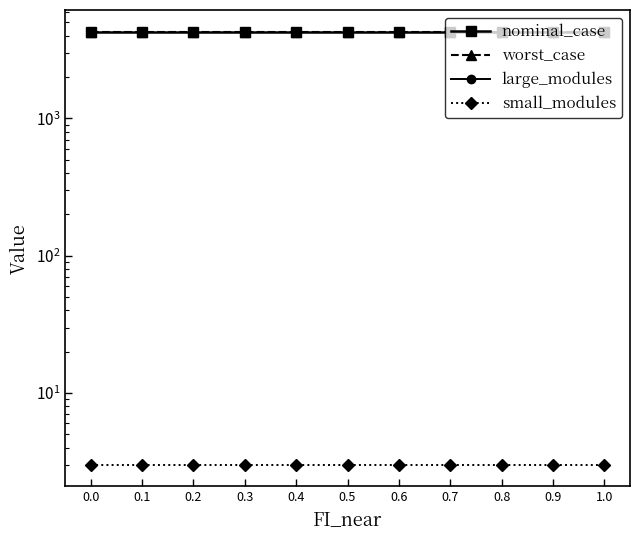

List the series in order of their peak value, highest first.

nominal_case, worst_case, small_modules, large_modules